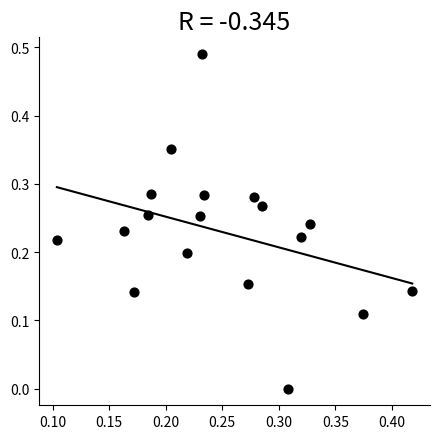

How many points are shown in the scatter plot?

18